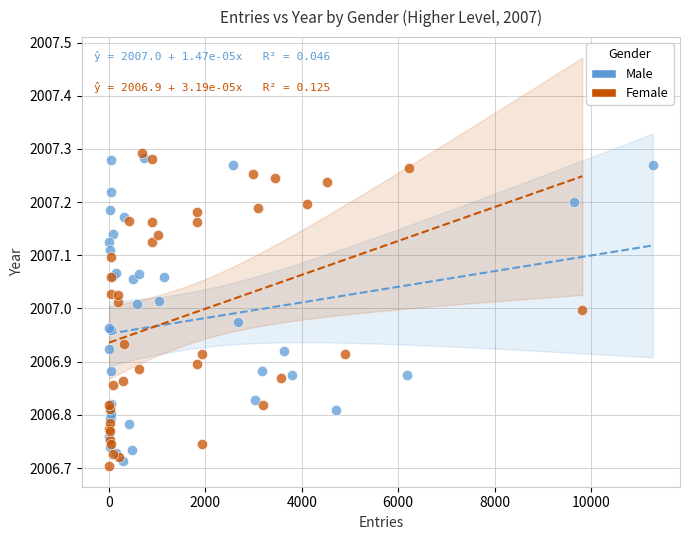

Which series has the widest spread of Y values?

Female